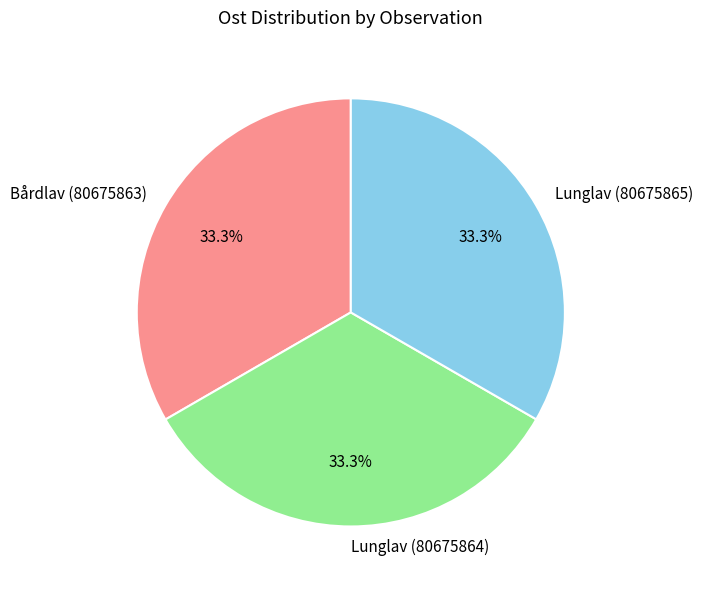

Does Bårdlav (80675863) account for over 50% of the chart?

No